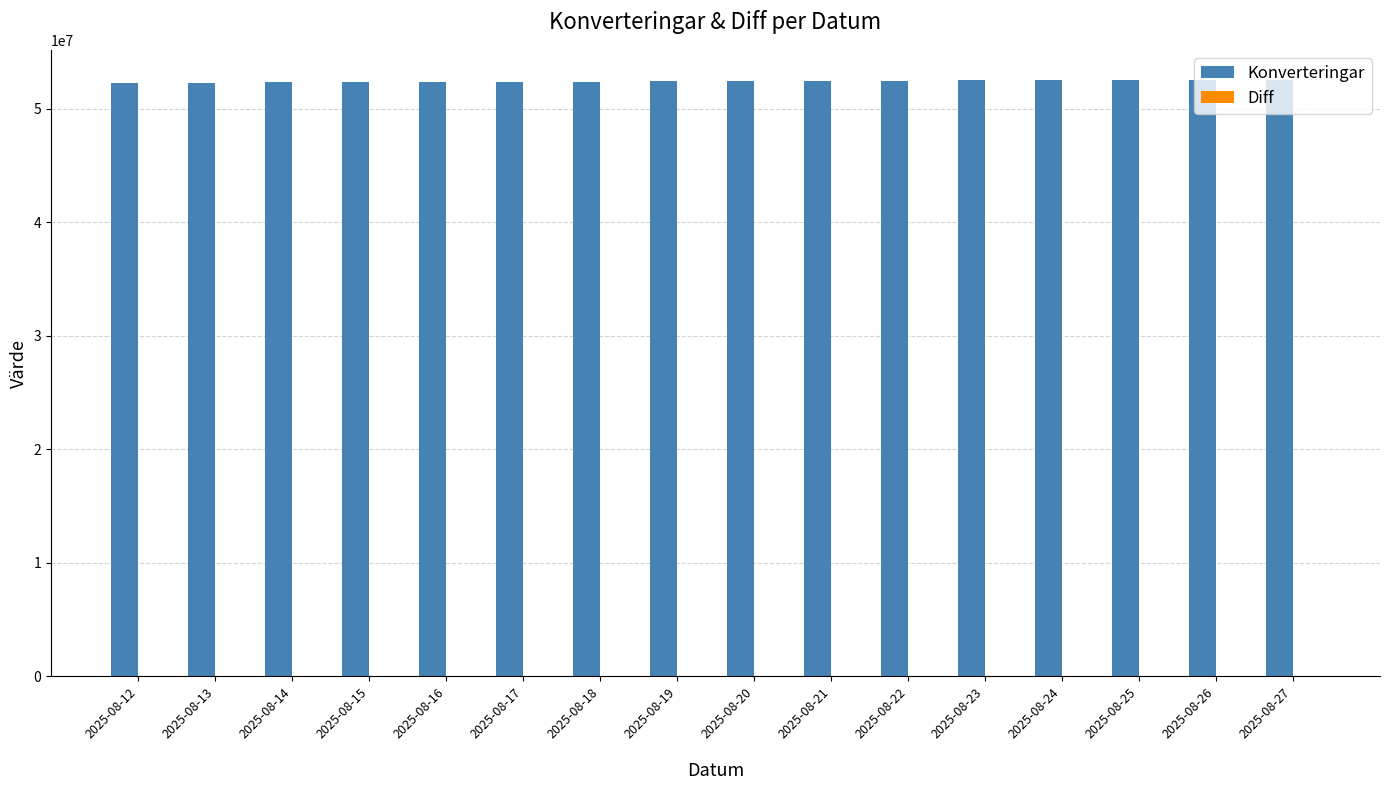

What is the sum of all Konverteringar values?

838938835